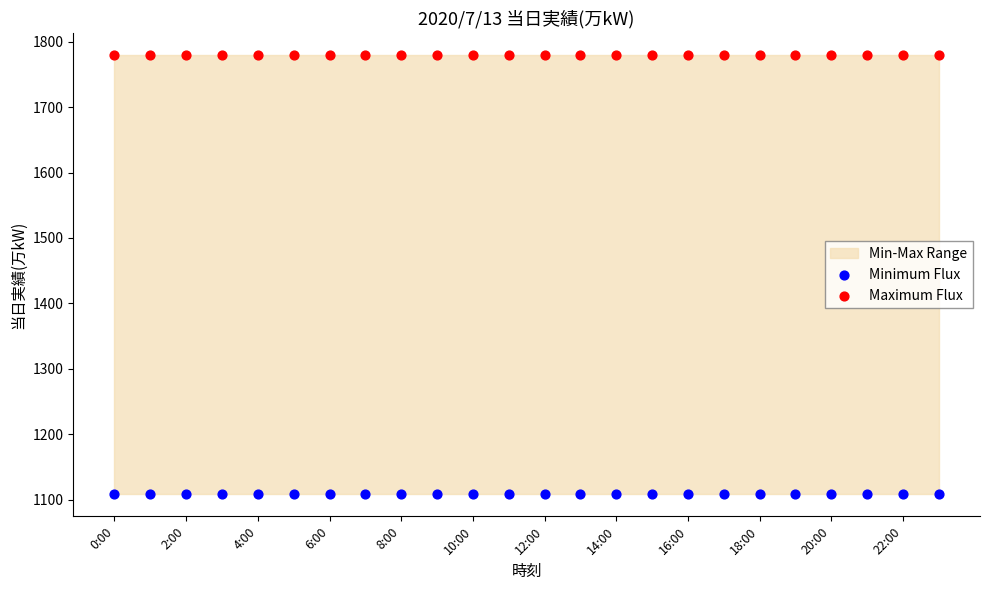

Which series reaches the maximum Y coordinate?

Maximum Flux